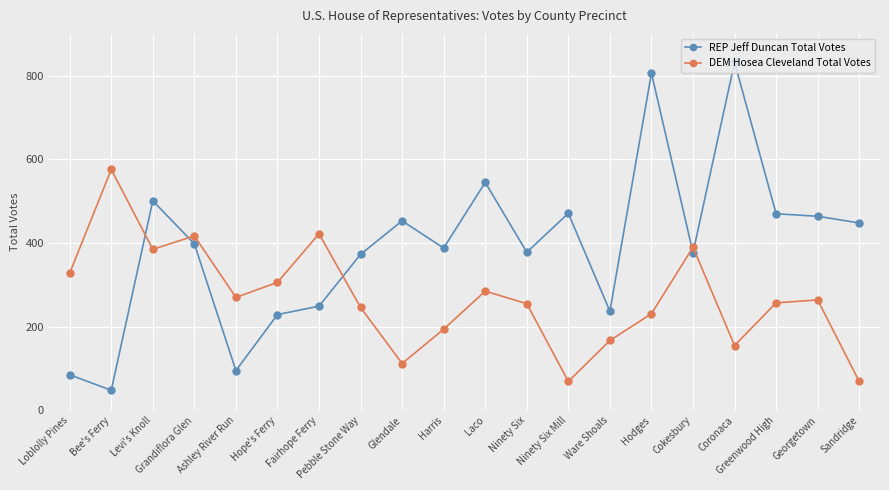

What are all the series names shown in the legend?

REP Jeff Duncan Total Votes, DEM Hosea Cleveland Total Votes